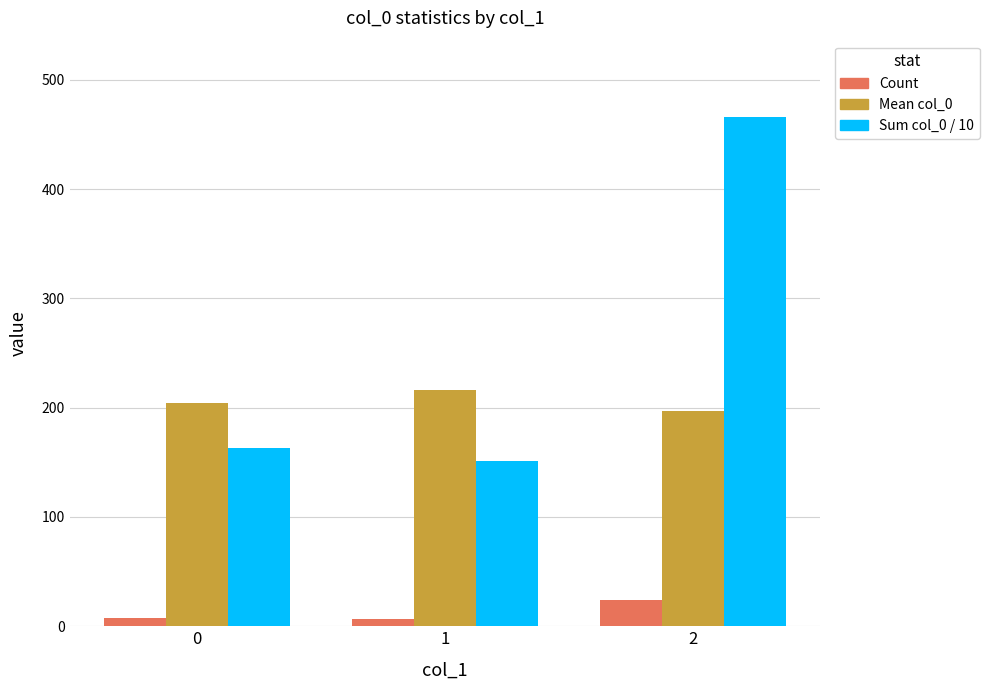

Which series has the largest range (max minus min)?

Sum col_0 / 10